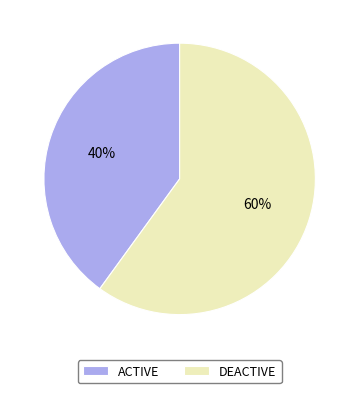

Combined, do DEACTIVE and ACTIVE account for over 50%?

Yes